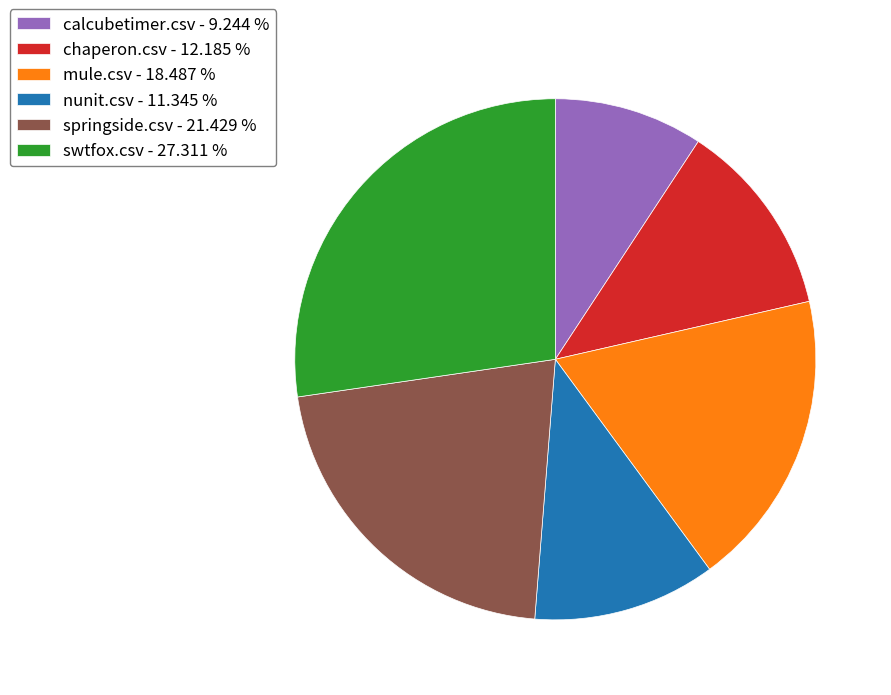

Does nunit.csv - 11.345 % account for over 50% of the chart?

No